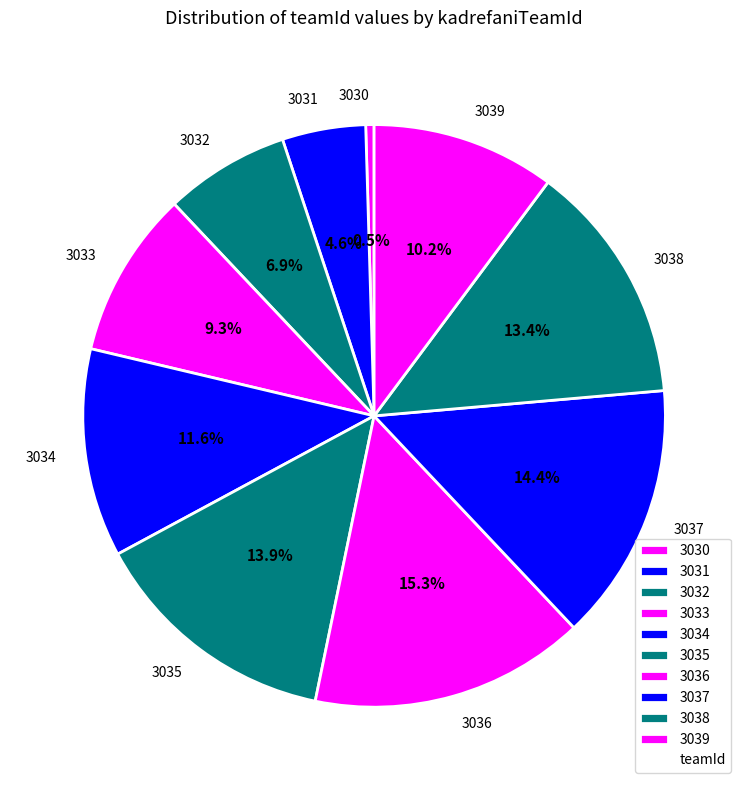

Count the number of slices in the pie.

10